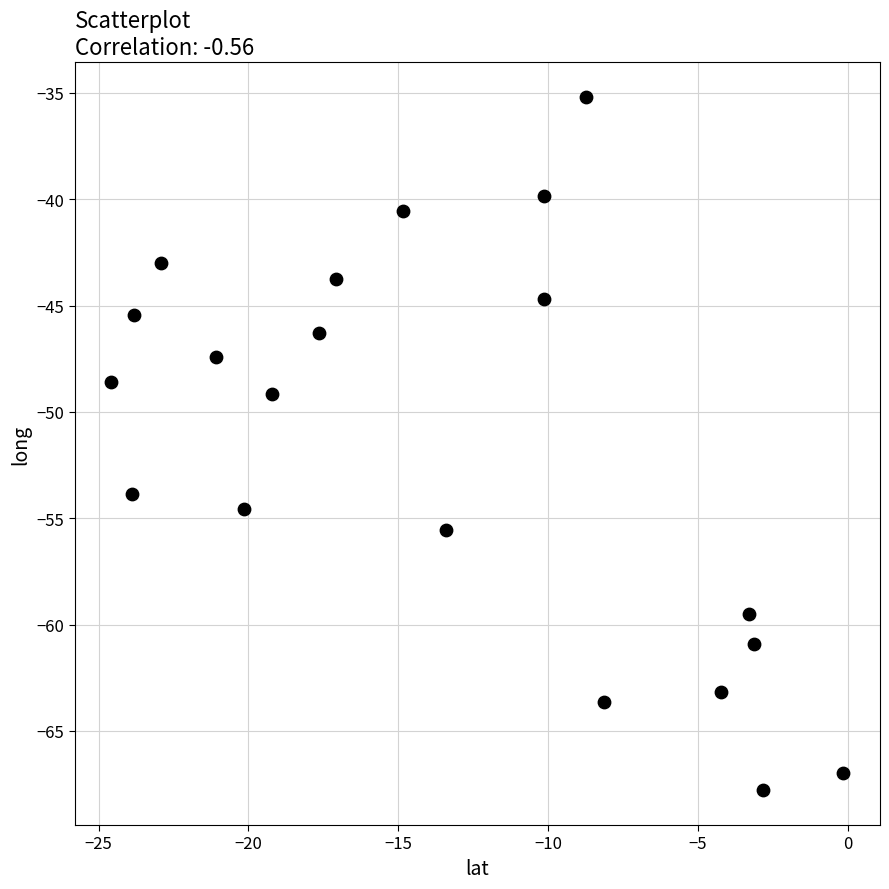

What is the range of Y values (max minus min)?

32.6